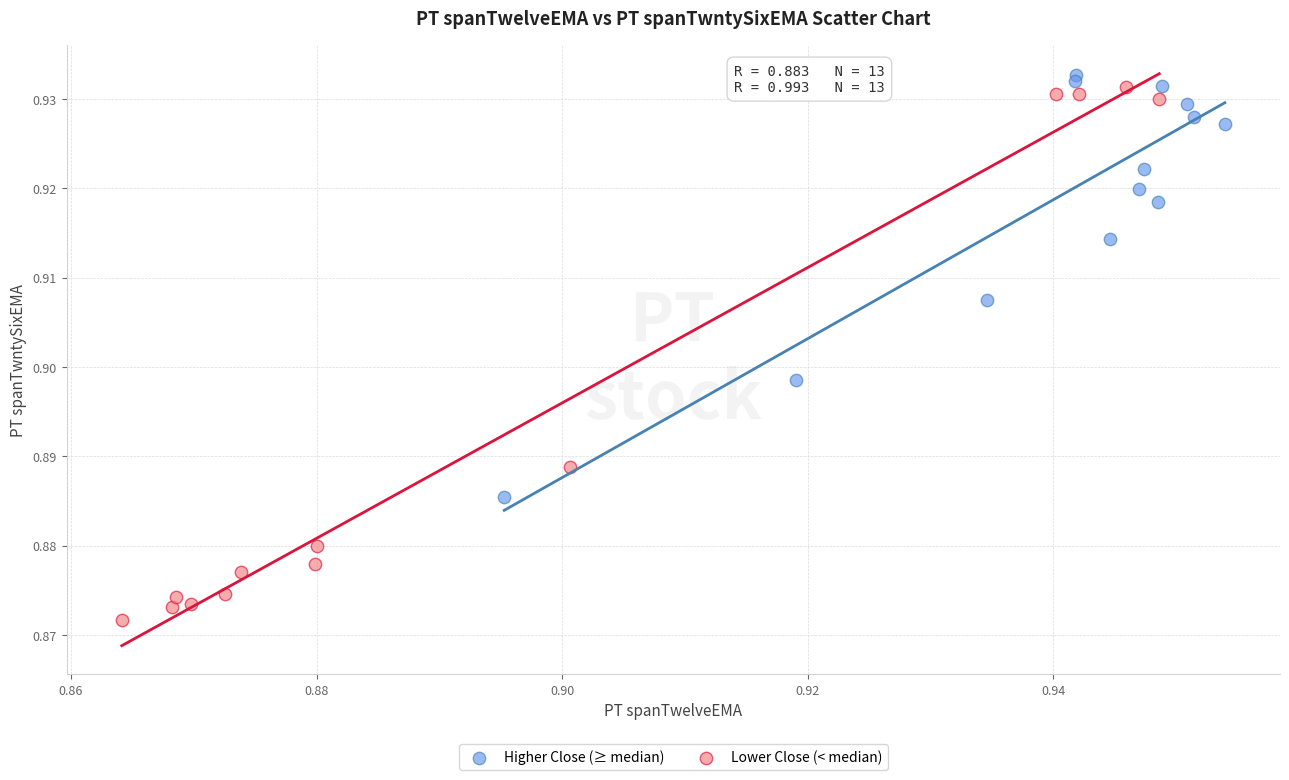

Which series has the widest spread of Y values?

Lower Close (< median)